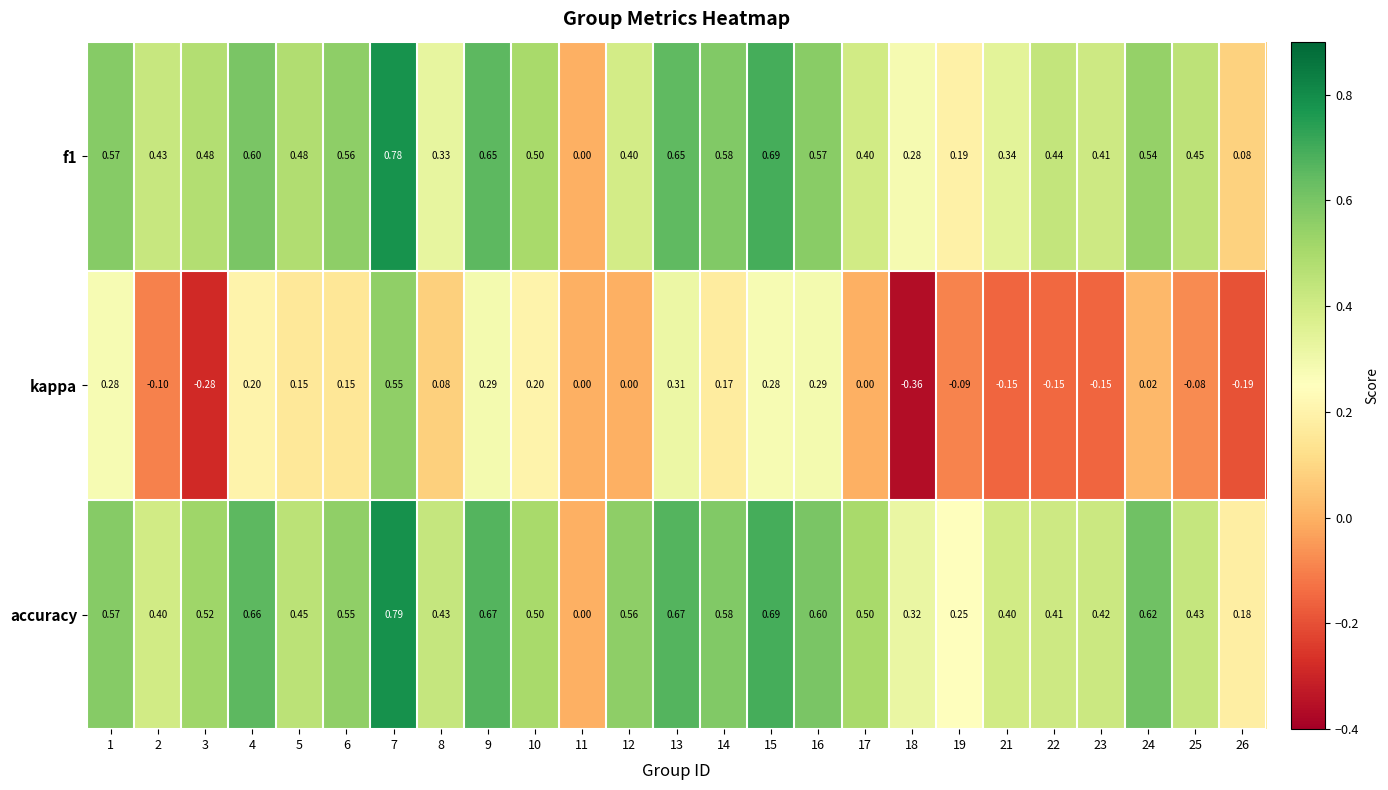

Which series has the largest total across all categories?

accuracy